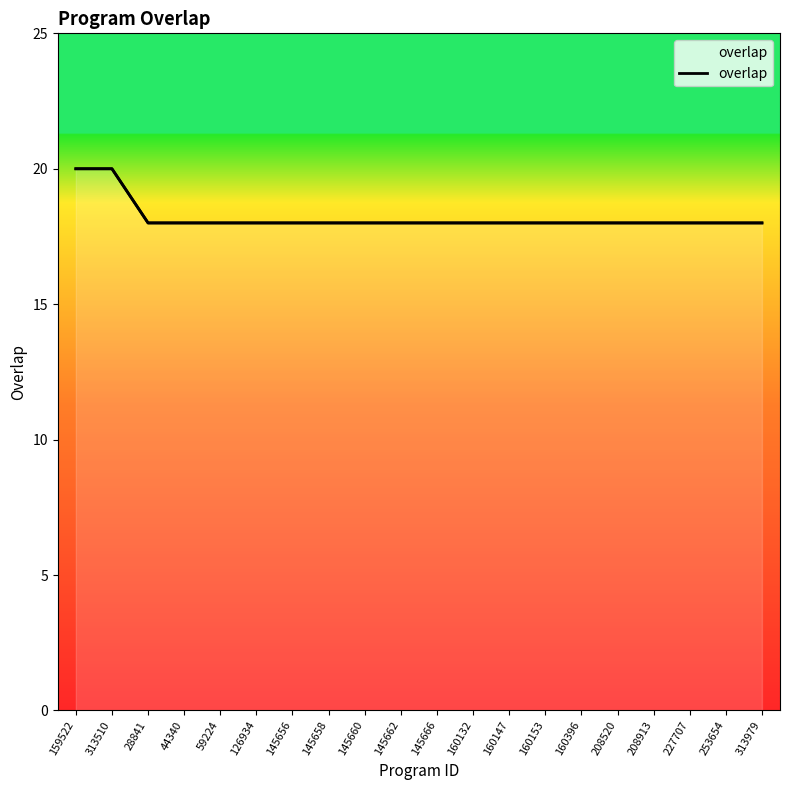

Is it true that the value at 208913 is 32?

False